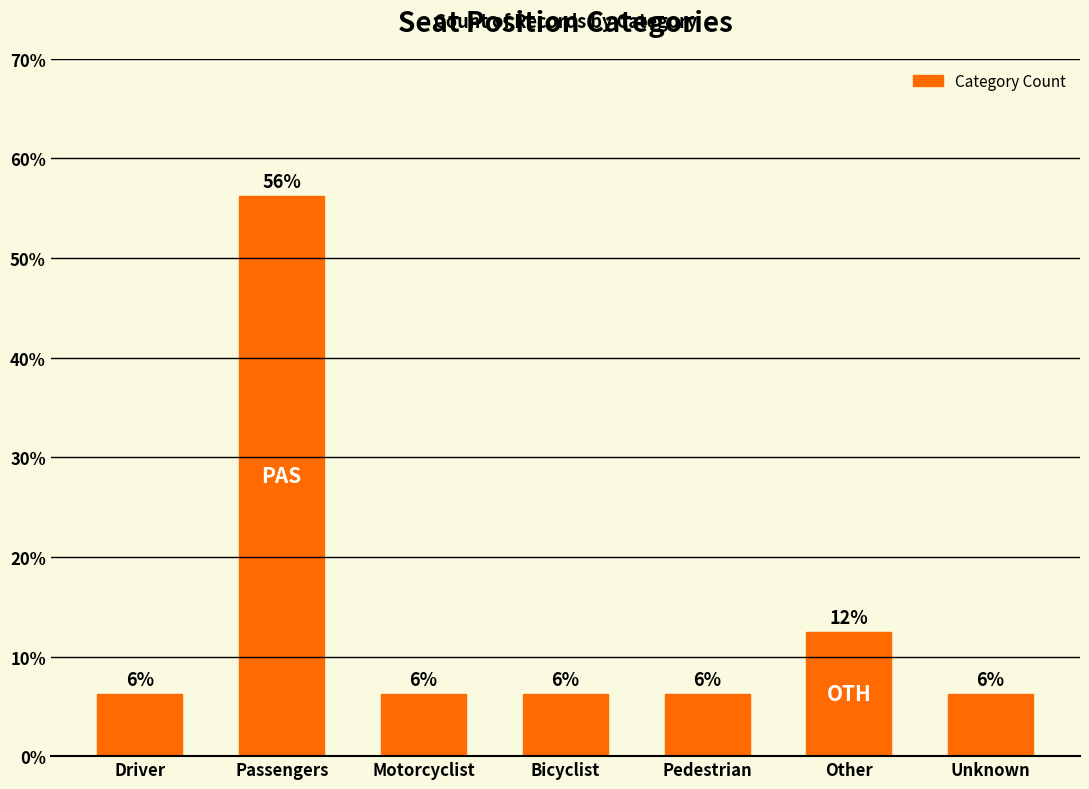

Reading left to right, list all the values displayed in this chart.

6.2	56.2	6.2	6.2	6.2	12.5	6.2